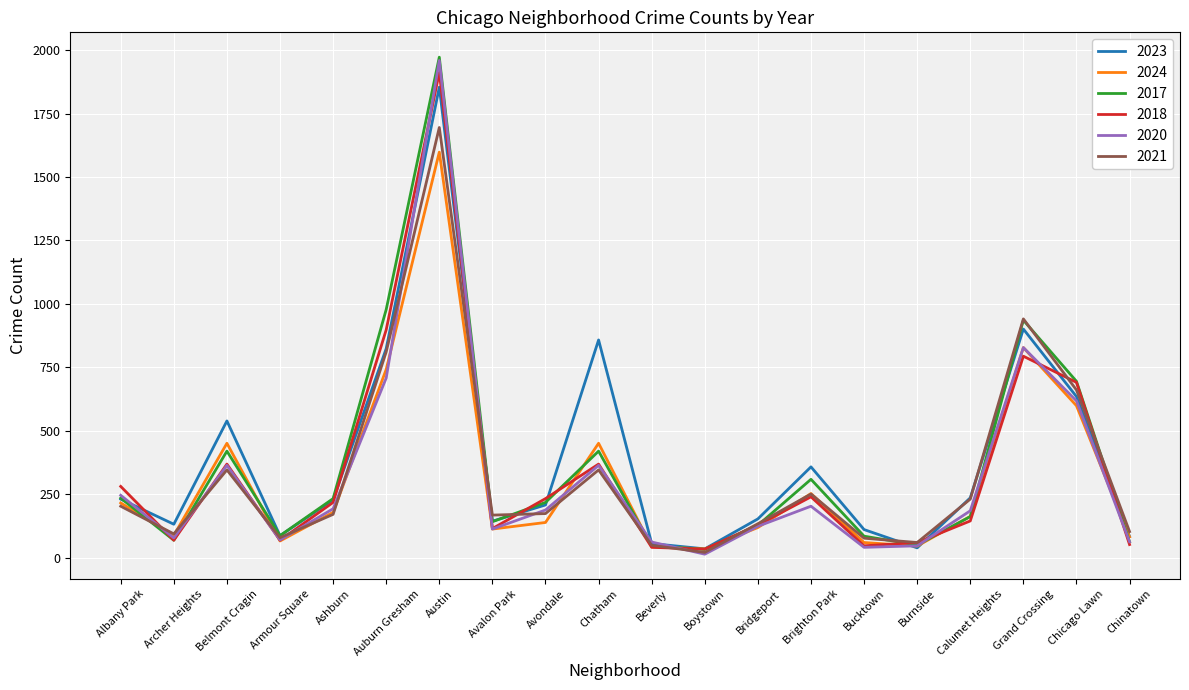

How many lines are shown in the chart?

6